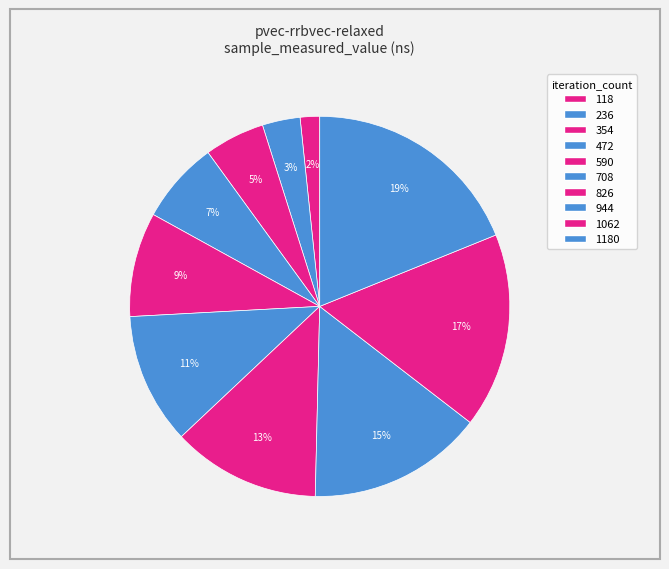

Is it true that 354 is 11% of the pie?

False